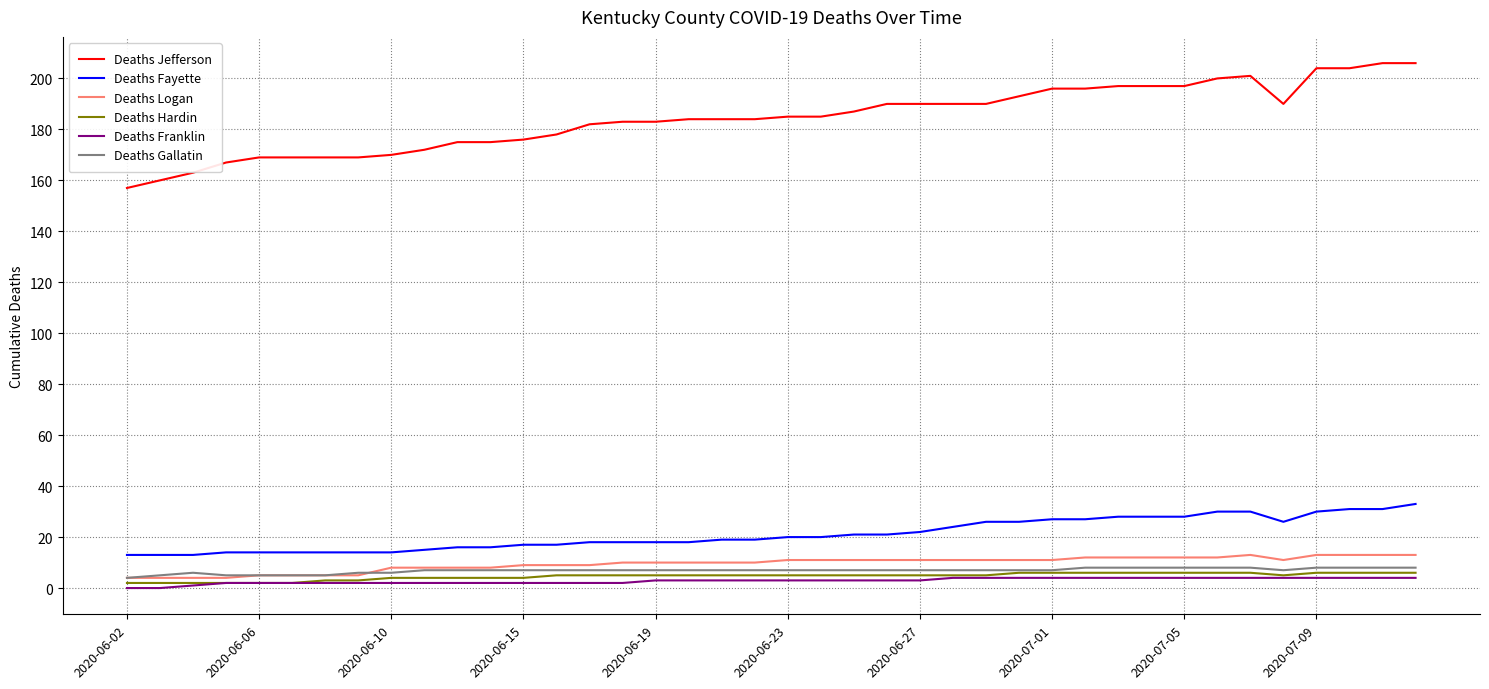

Which series has the largest total across all categories?

Deaths Jefferson